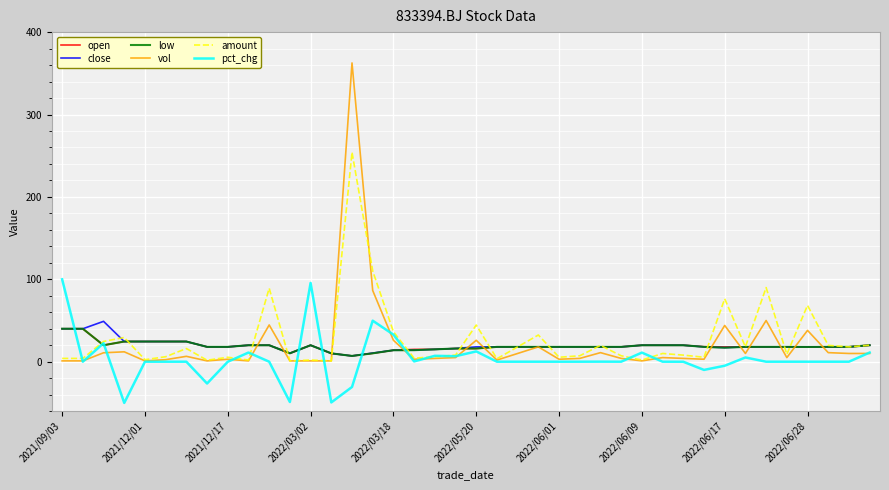

What is the maximum value for pct_chg?

100.0